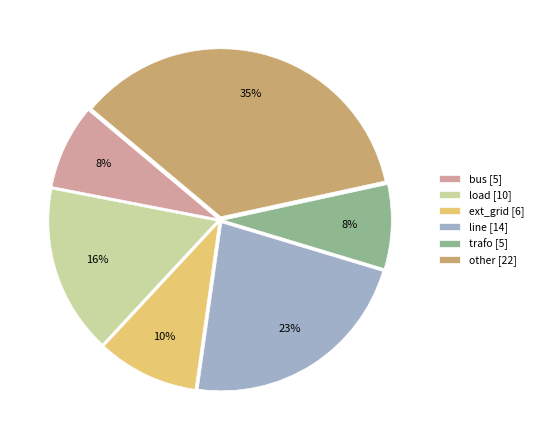

To the nearest percent, what is the difference between the largest and smallest slice percentages?

27%